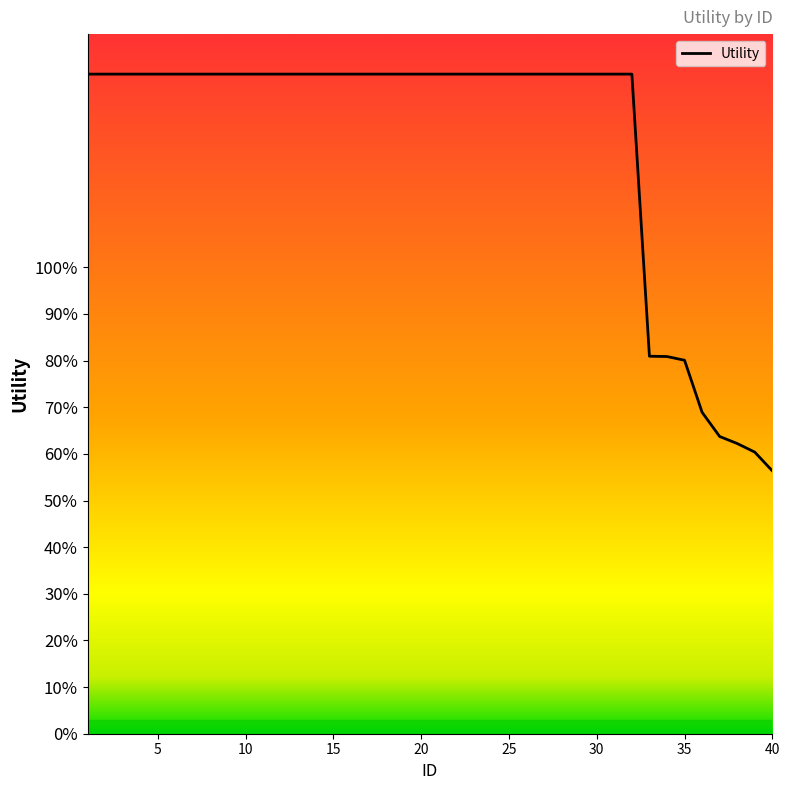

How many values are between 1 and 2?

32